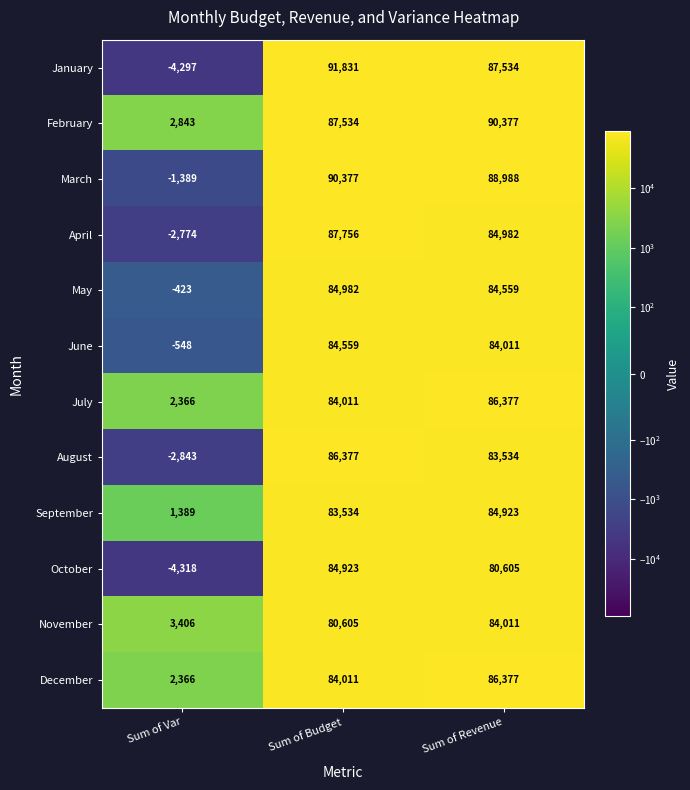

Read the December value at Sum of Var, to the nearest 10.

2370